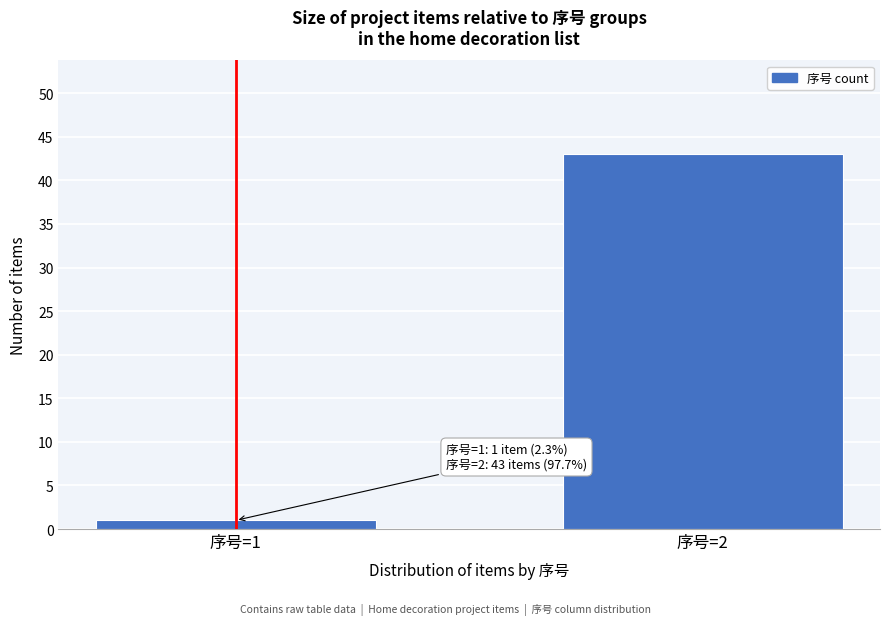

Reading right to left, transcribe all the data shown in this chart.

序号=2=43	序号=1=1